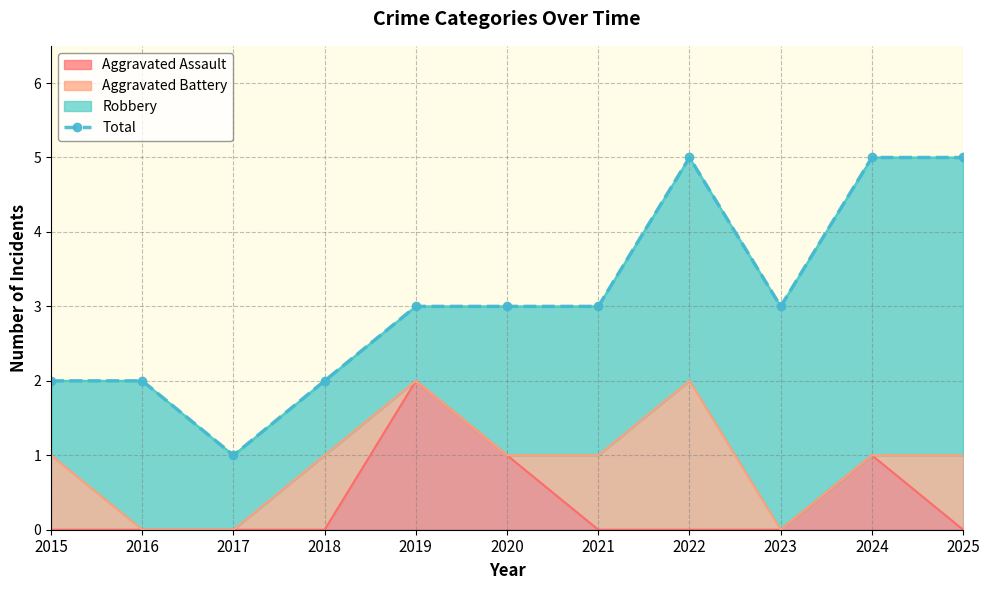

What is the sum of the values at 2021 and 2016?

5